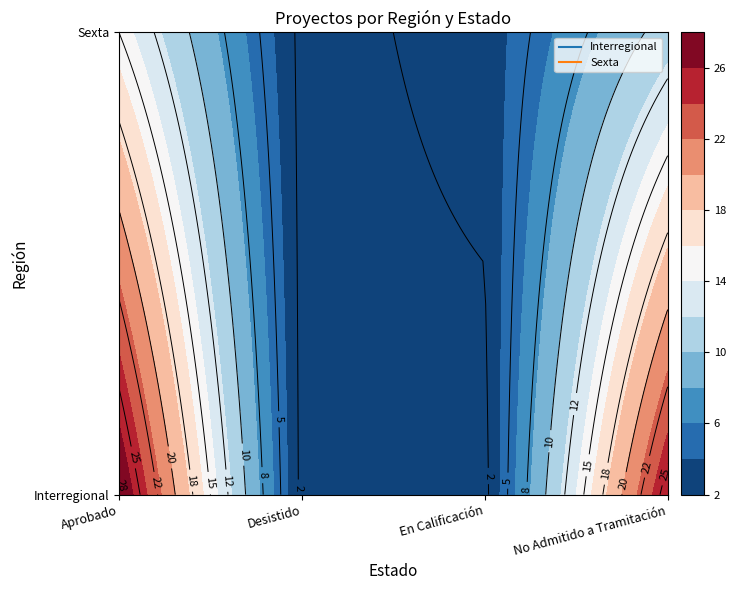

The Sexta series shows 18 at No Admitido a Tramitación. True or false?

False